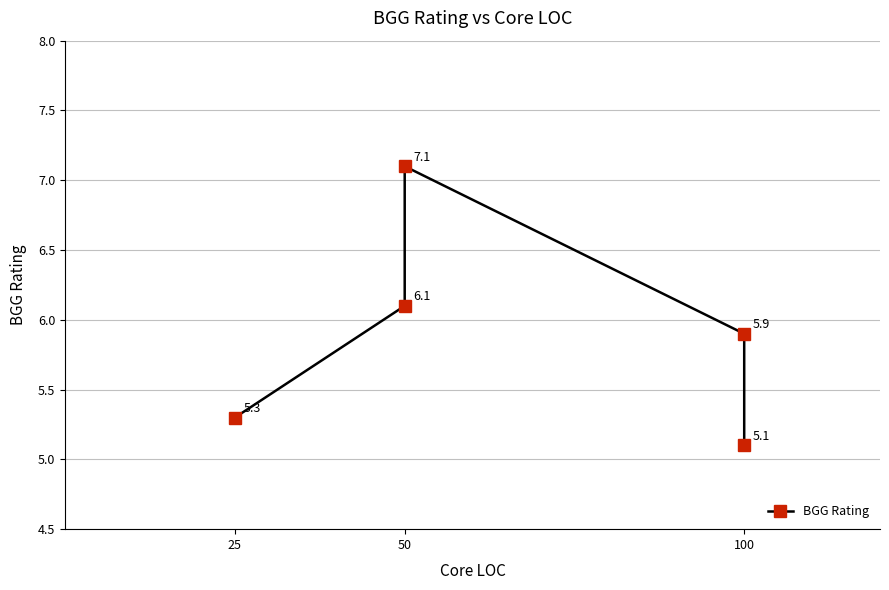

What is the sum of all values?

29.5